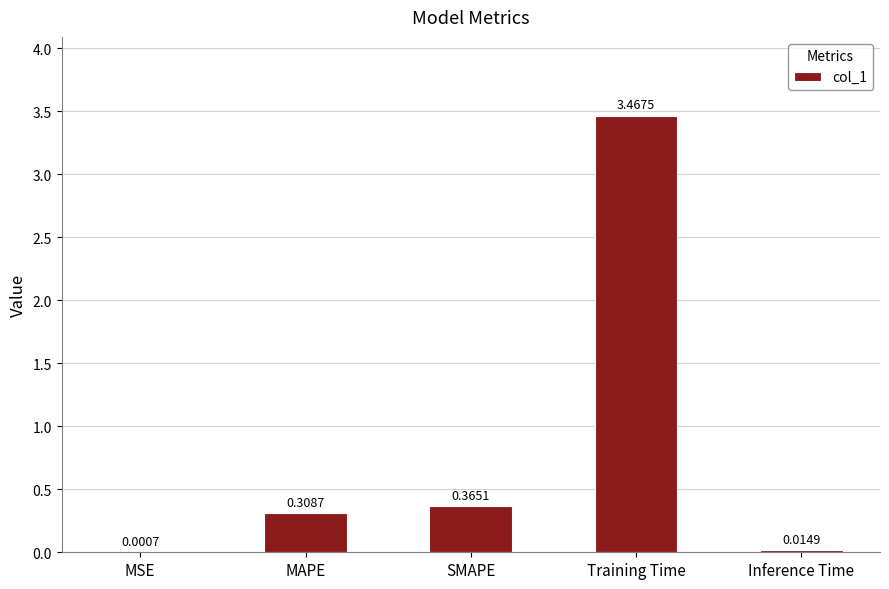

Which label corresponds to the largest value in the chart?

Training Time